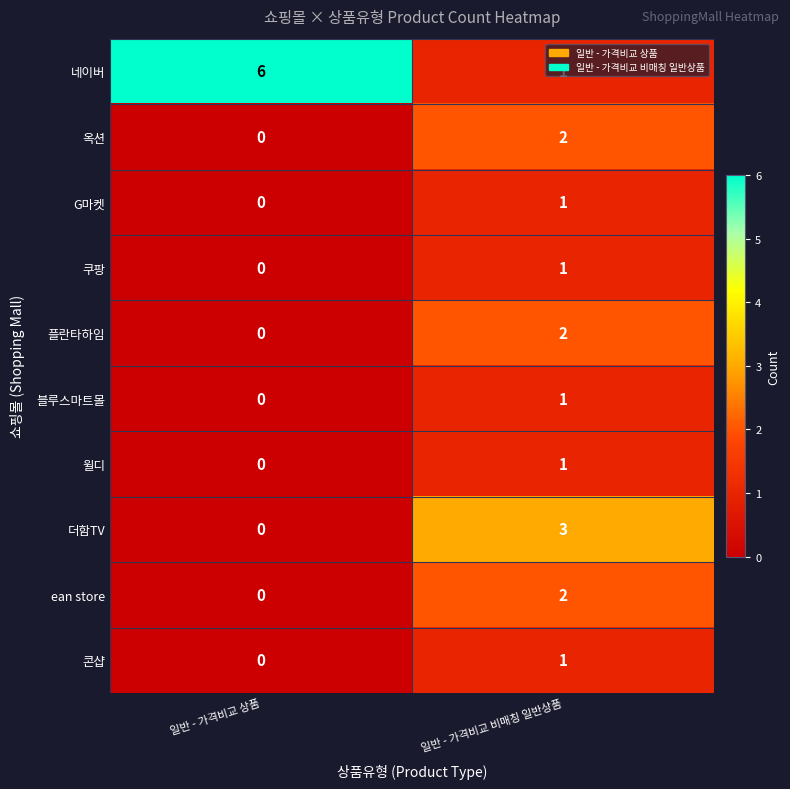

True or false: 쿠팡 has a value of 0 at 일반 - 가격비교 비매칭 일반상품.

False